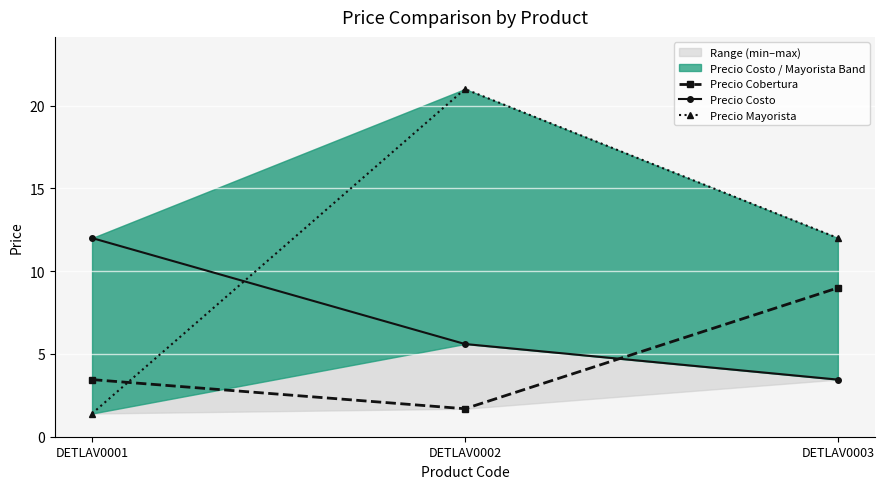

What is the lowest value of the Precio Costo series?

3.5